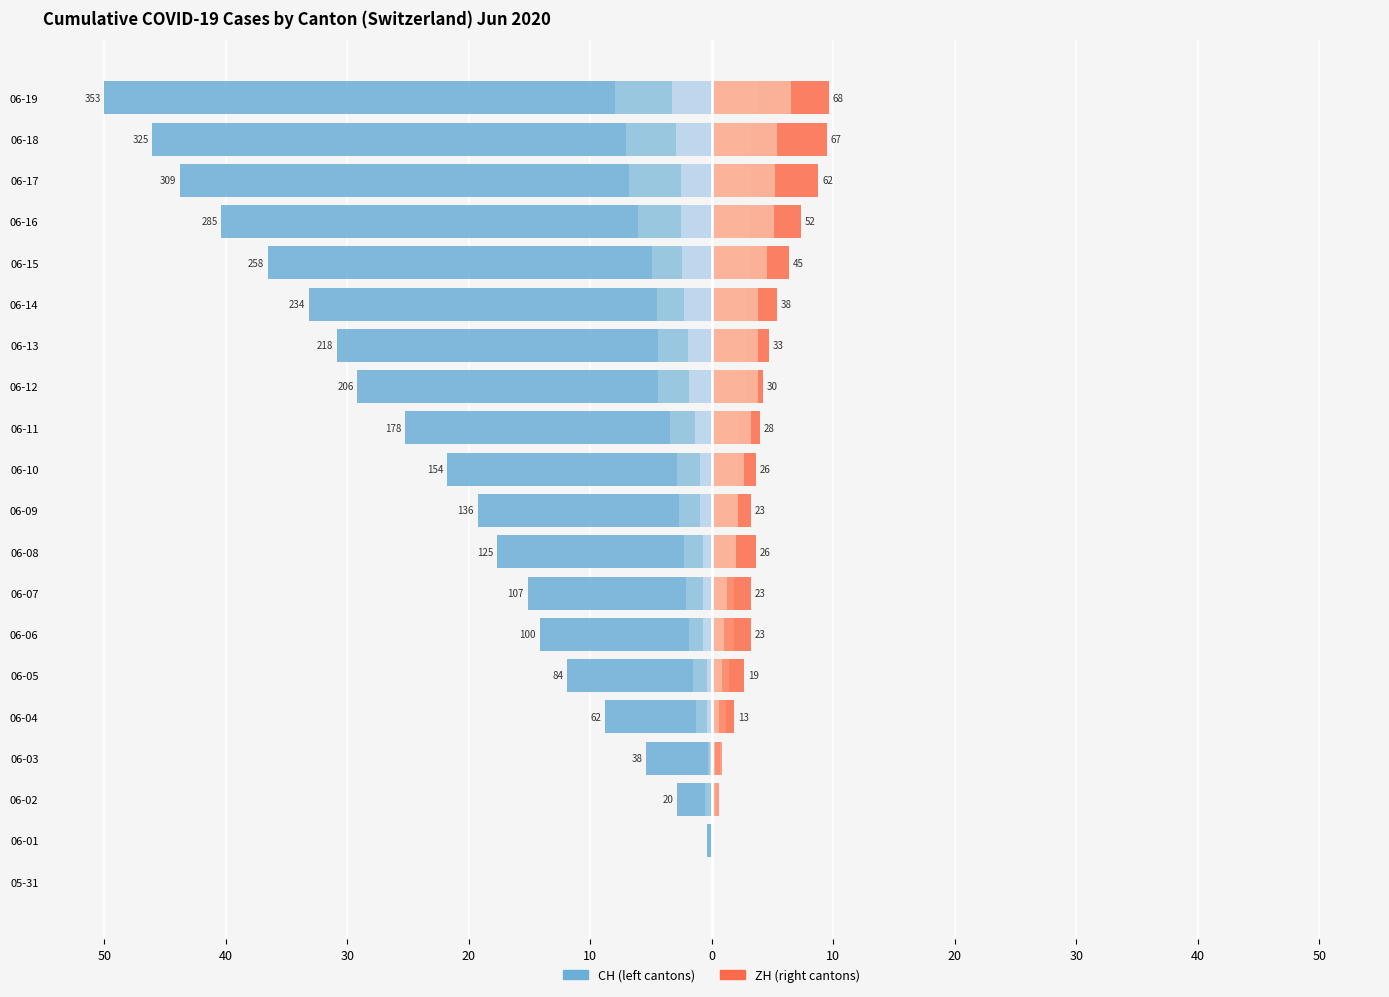

Does the chart contain any negative values?

Yes